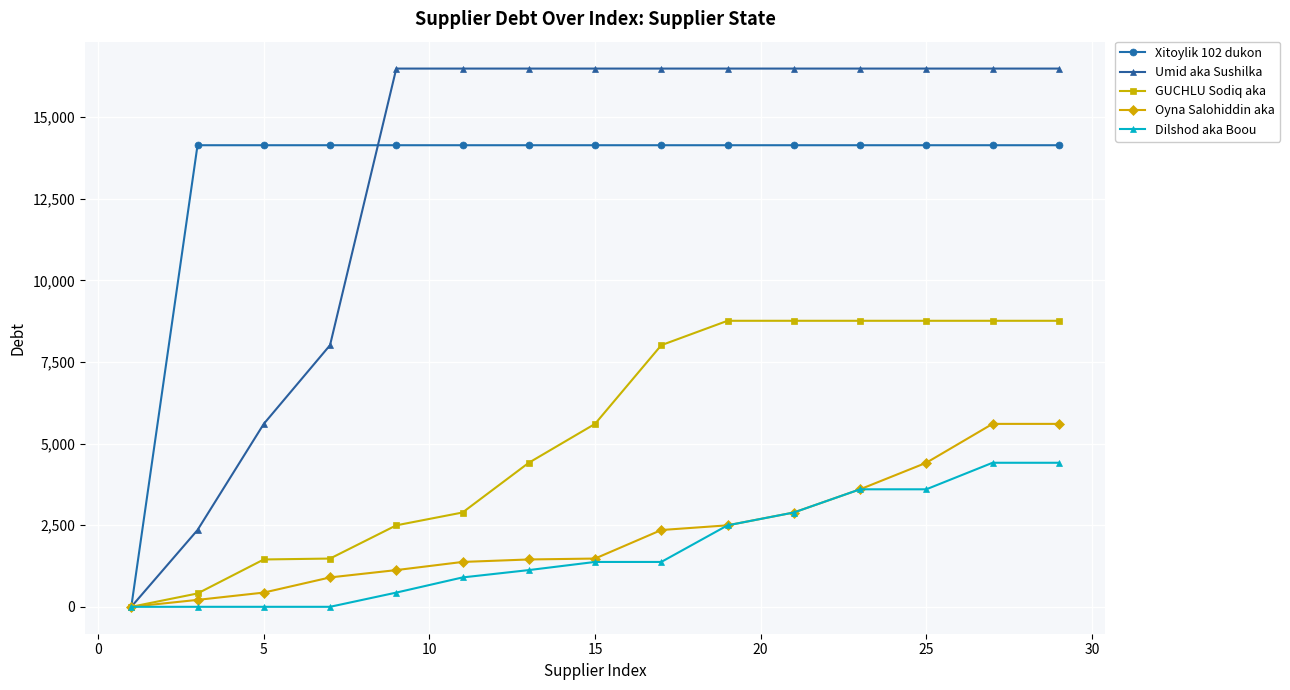

What is the maximum value shown in the chart?

16489.5